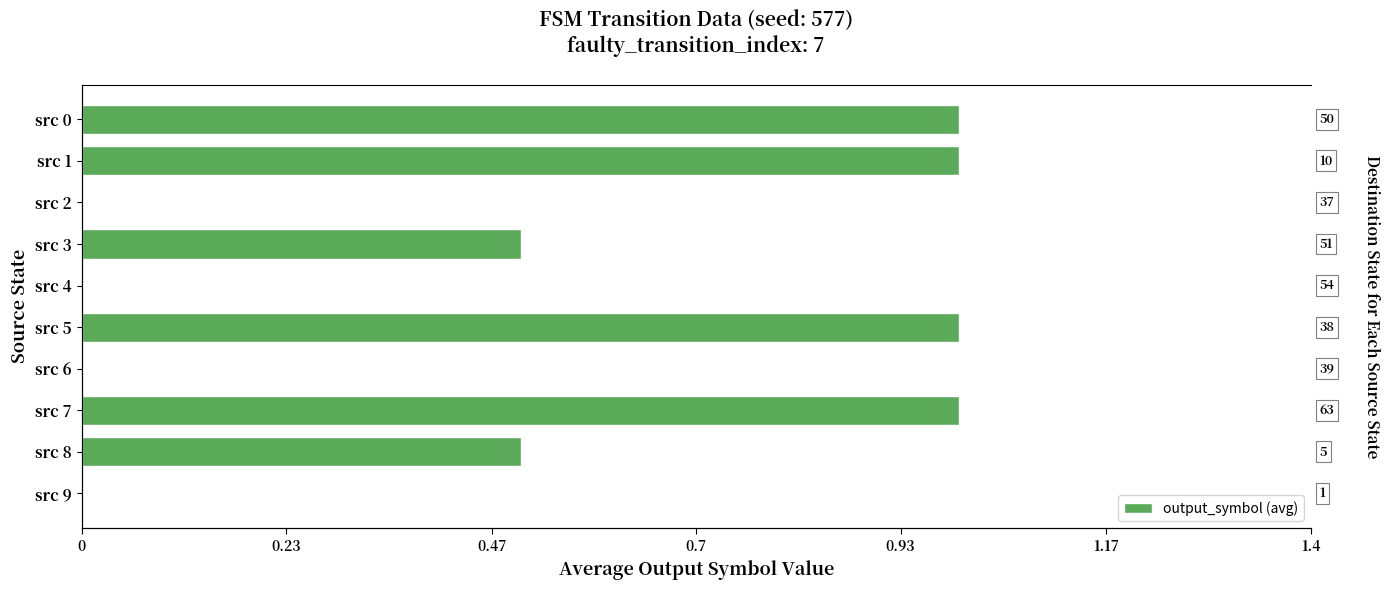

What is the greatest value displayed?

1.0